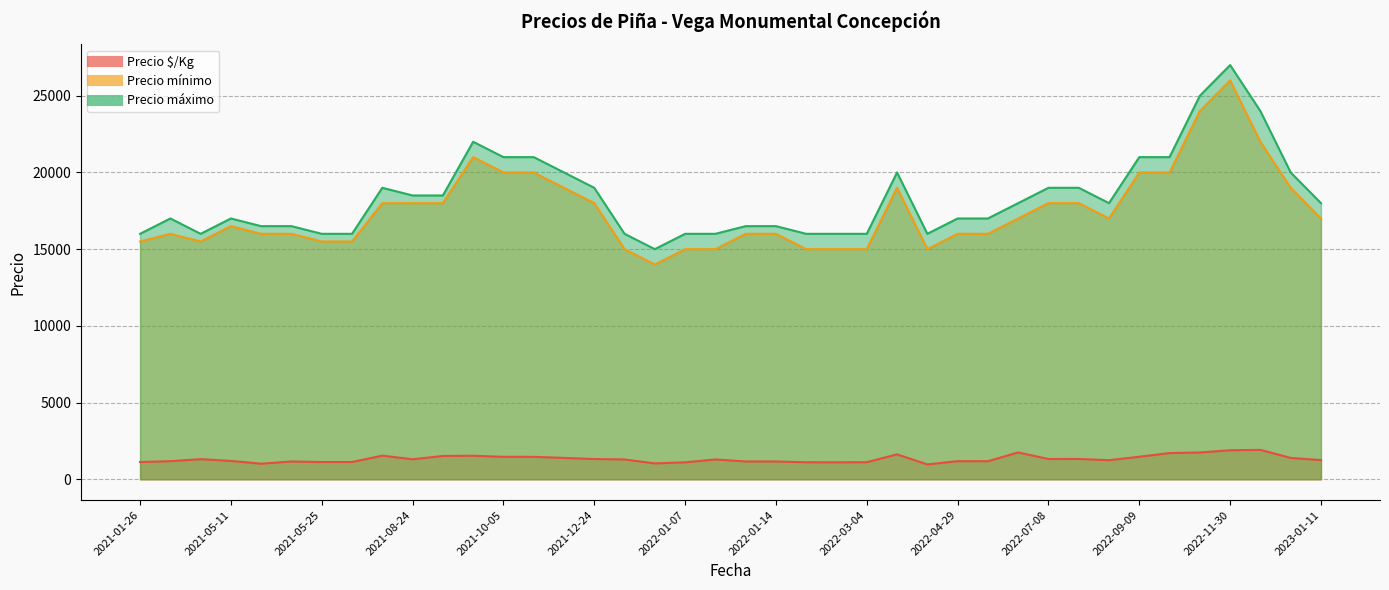

How many lines are shown in the chart?

3